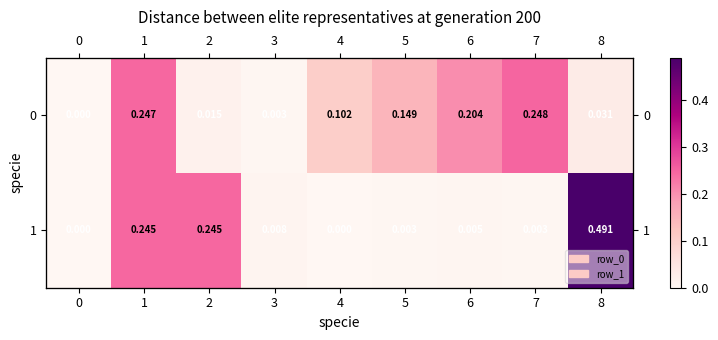

Which series has the largest total across all categories?

1